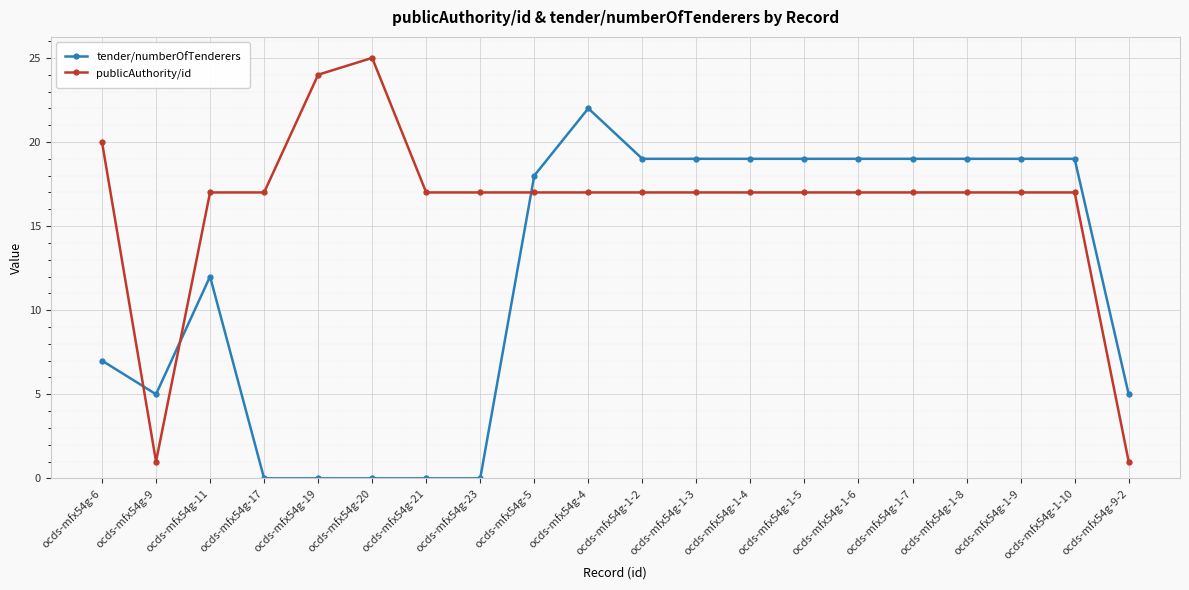

Where is the first local minimum for tender/numberOfTenderers?

ocds-mfx54g-9